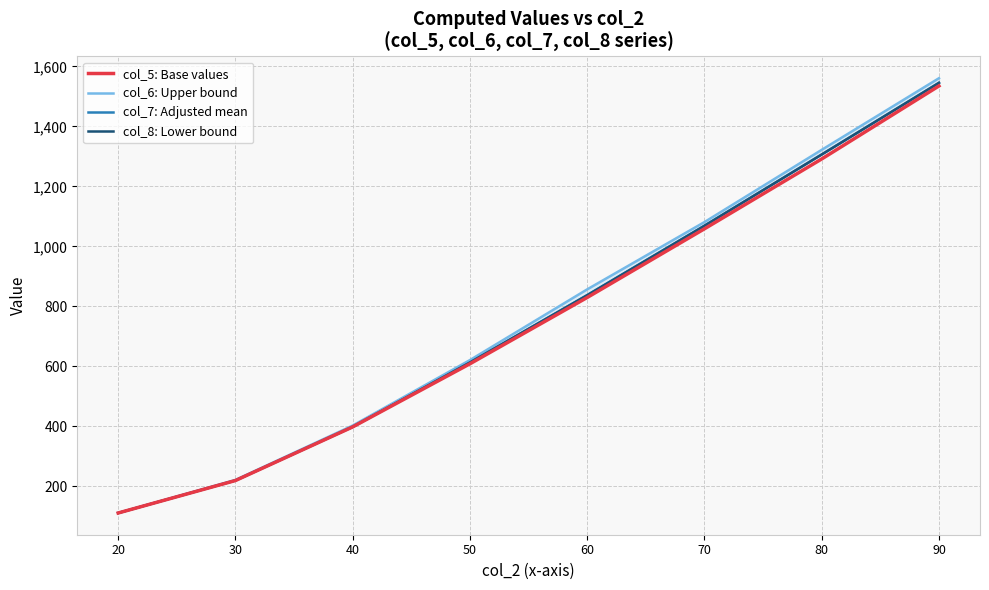

Reading left to right, transcribe all the data shown in this chart.

col_5: Base values: 20=111.3	30=219.5	40=398.3	50=608.7	60=829.8	70=1058.7	80=1291.5	90=1535.0
col_6: Upper bound: 20=111.3	30=221.4	40=402.8	50=621.1	60=856.8	70=1081.1	80=1322.0	90=1560.7
col_7: Adjusted mean: 20=111.3	30=220.0	40=399.2	50=613.2	60=837.9	70=1069.0	80=1306.5	90=1545.5
col_8: Lower bound: 20=111.3	30=219.5	40=398.3	50=613.0	60=837.1	70=1068.8	80=1306.3	90=1545.3